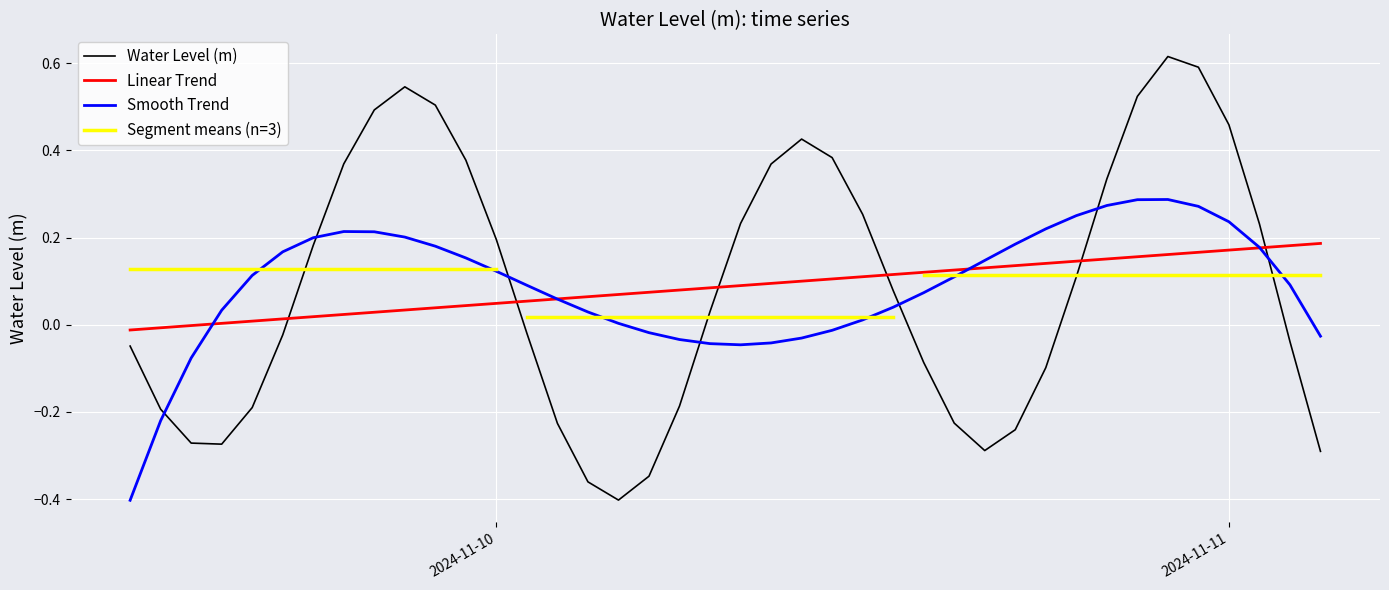

After their last crossing, which series has the higher values: Water Level (m) or Linear Trend?

Linear Trend